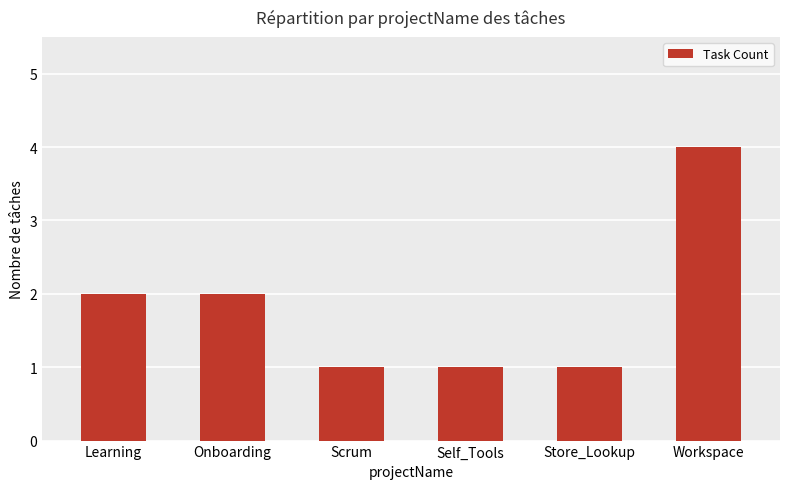

What is the greatest value displayed?

4